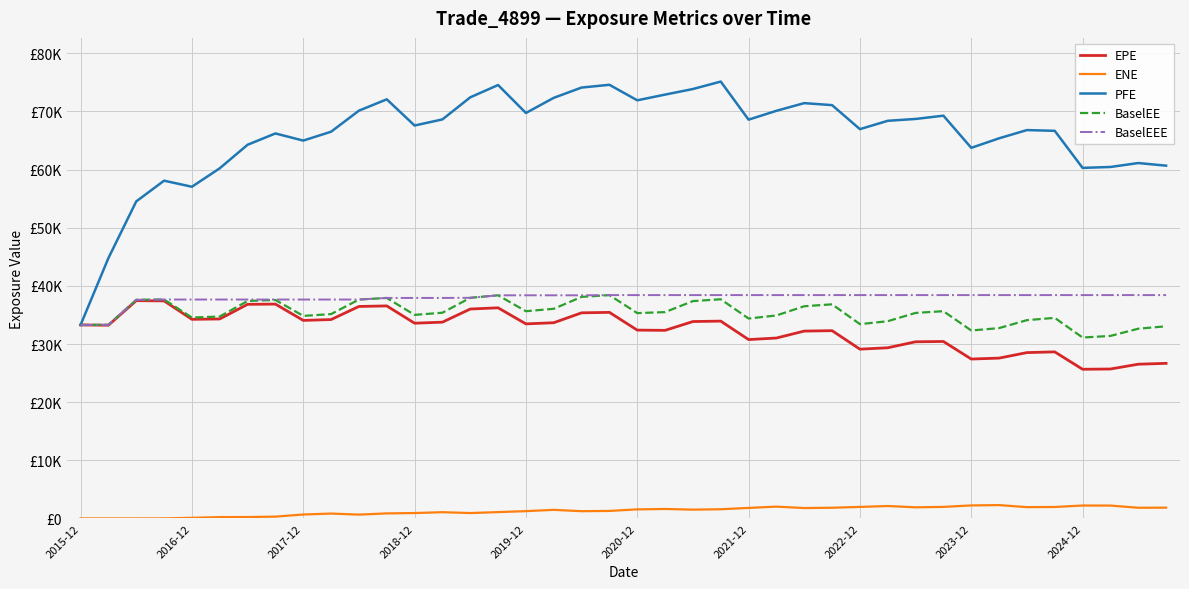

What is the difference between the second highest and second lowest values in the PFE series?

29802.1